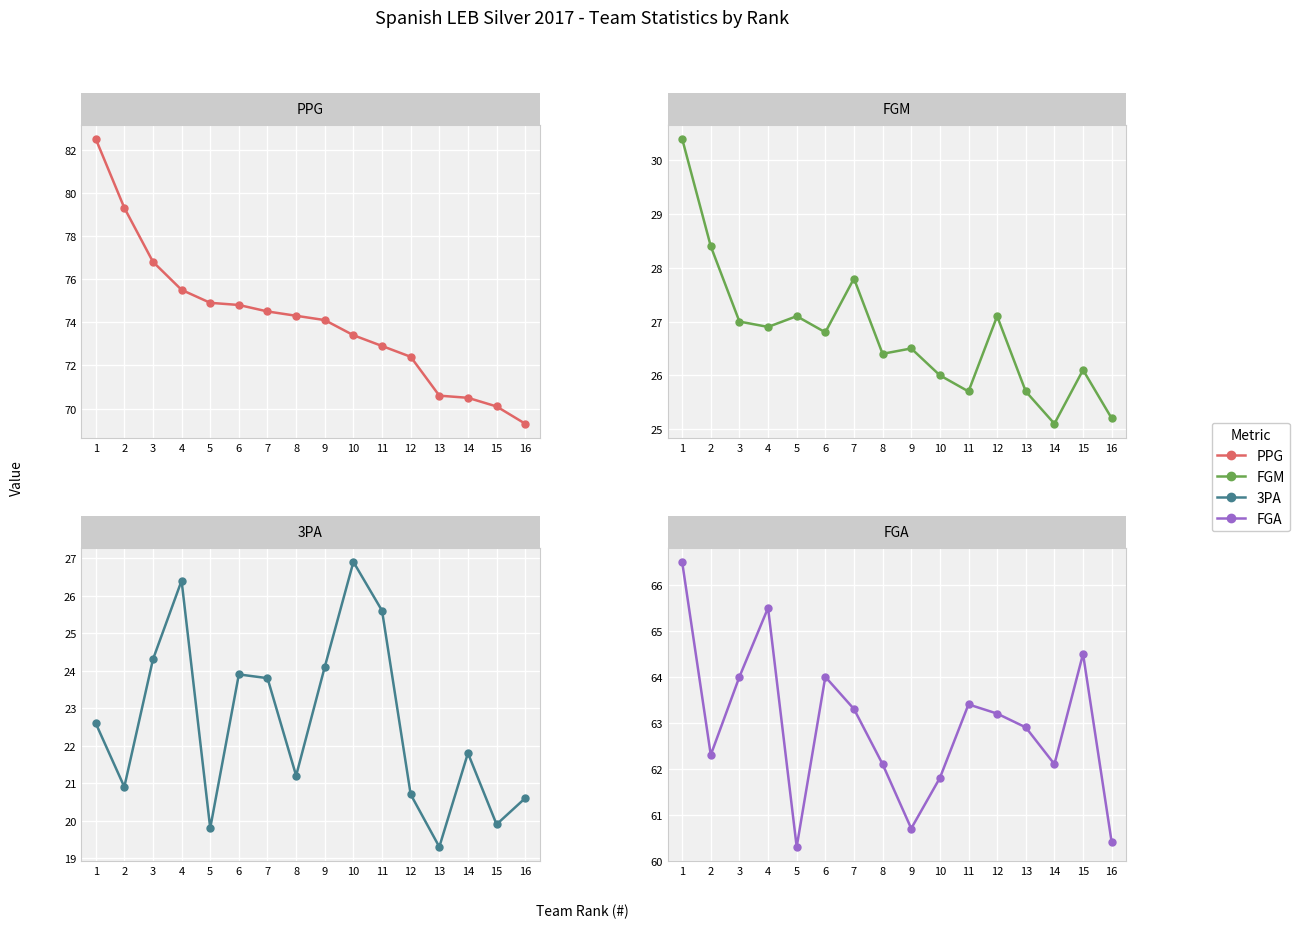

True or false: FGM and PPG cross at least once.

False